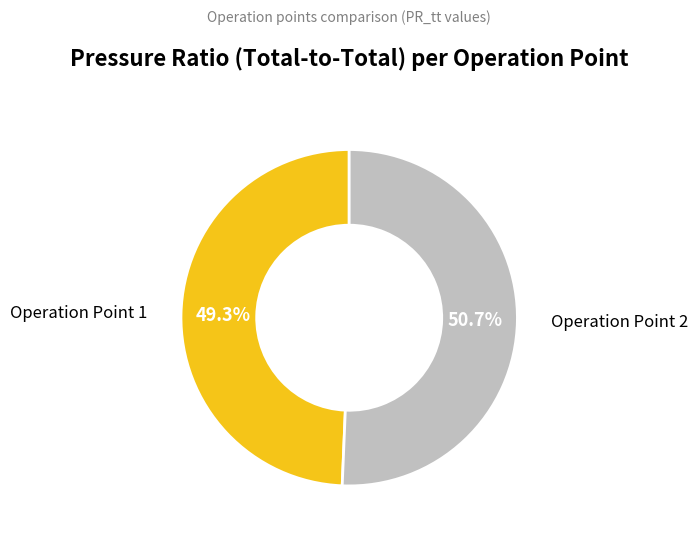

To the nearest percent, what is the average slice percentage?

50%